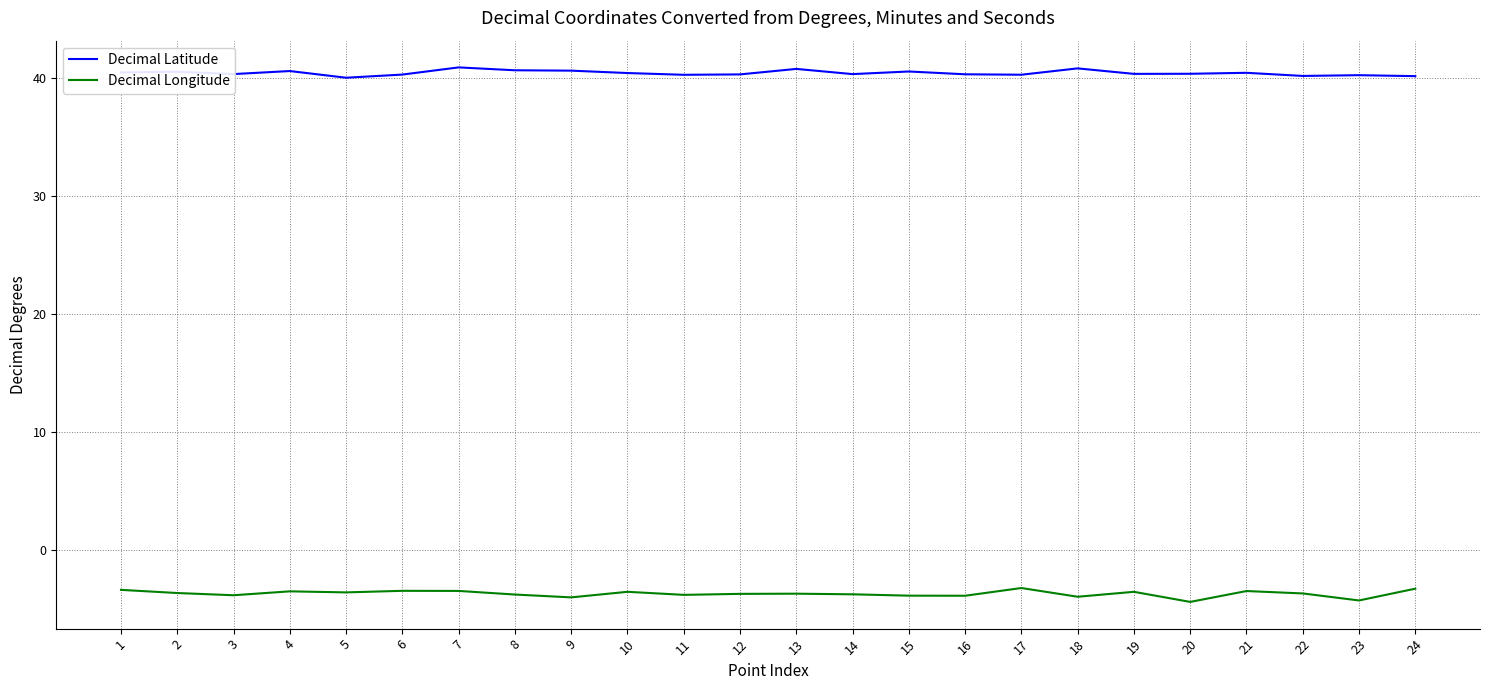

Rank the series by their maximum value, from highest to lowest.

Decimal Latitude, Decimal Longitude